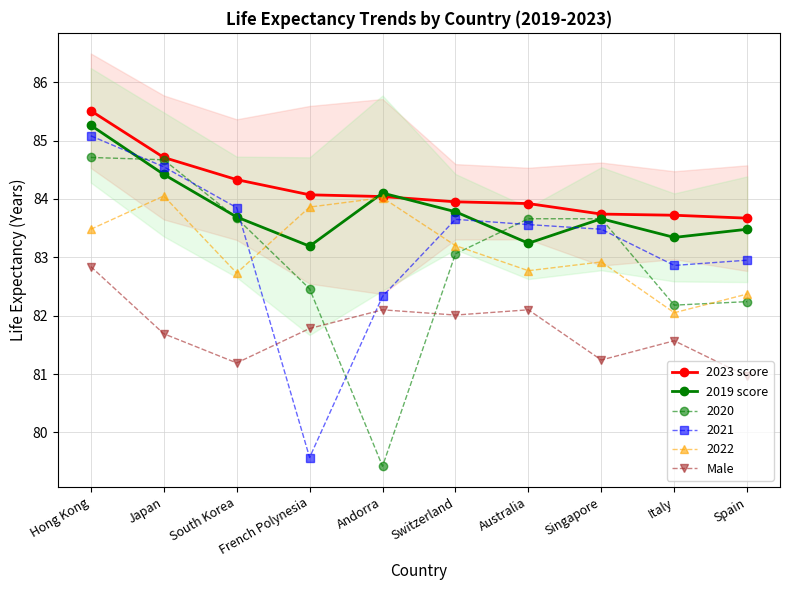

The value of 2023 score at French Polynesia is 84.1. True or false?

True